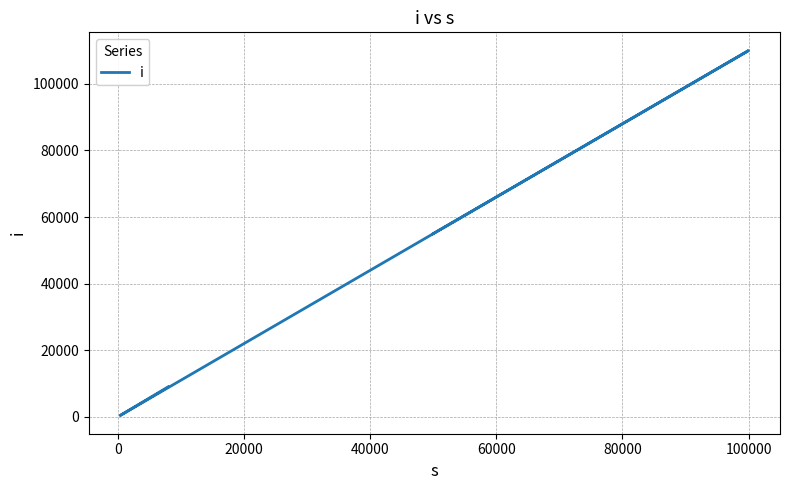

What is the smallest value displayed?

400